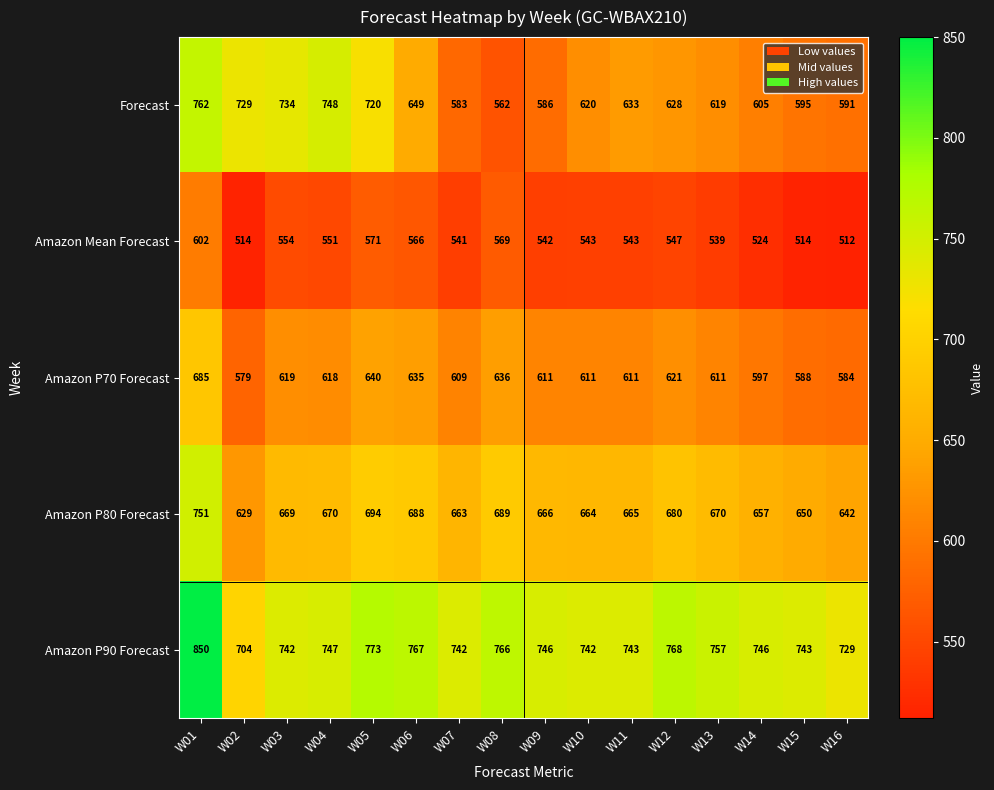

At which label is Amazon P80 Forecast closest to 690?

W08